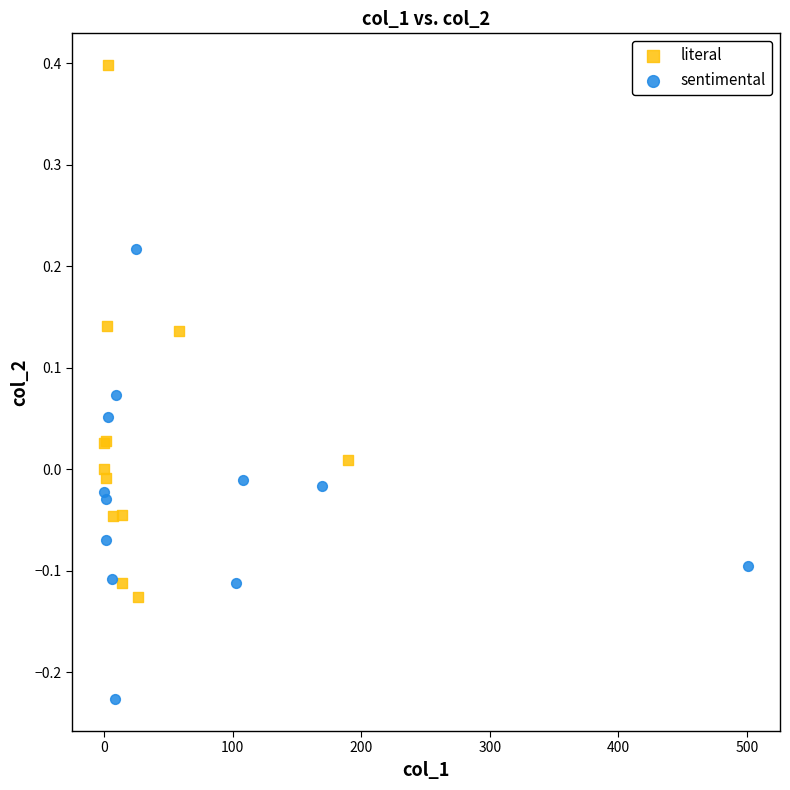

What are all the series names shown in the legend?

literal, sentimental